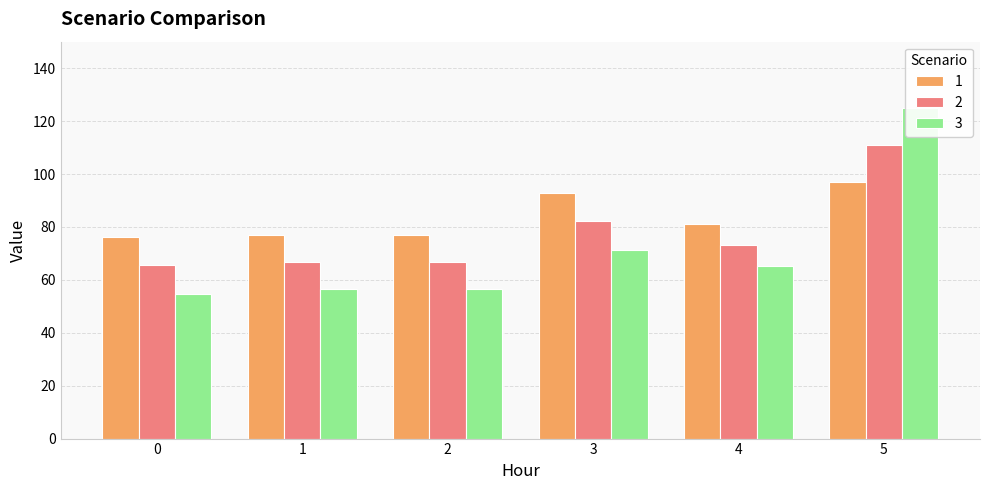

What is the value of the 2 bar at the 2nd from the left?

66.8